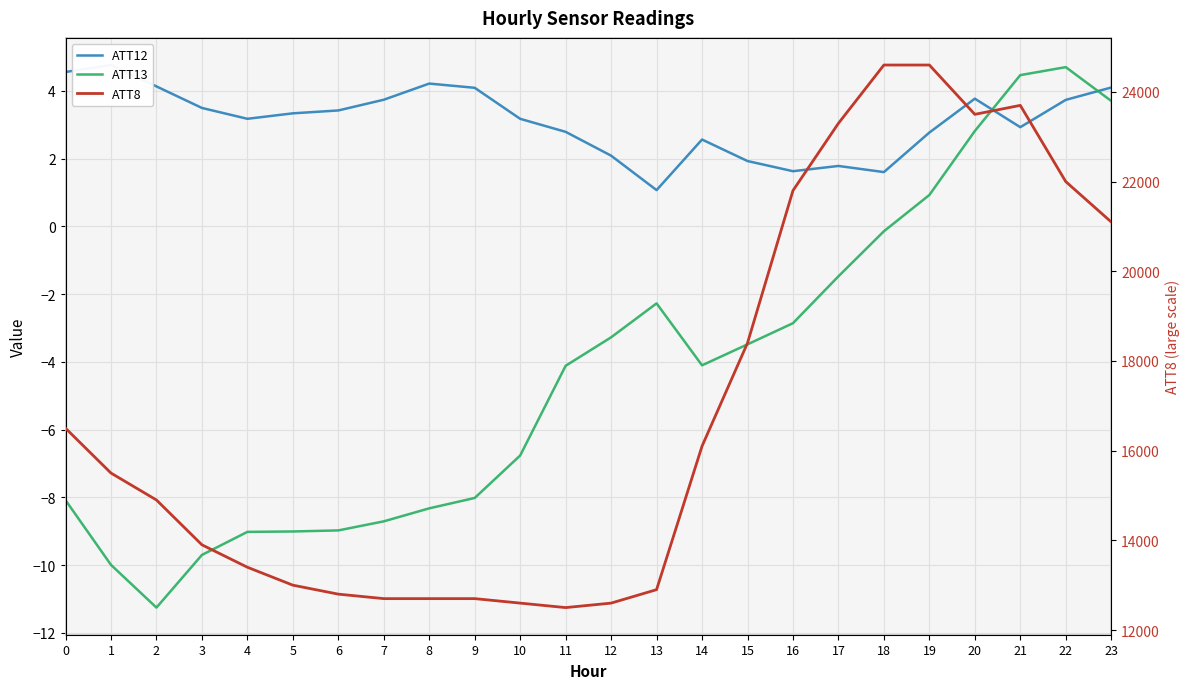

What is the difference between the second highest and second lowest values in the ATT12 series?

3.0